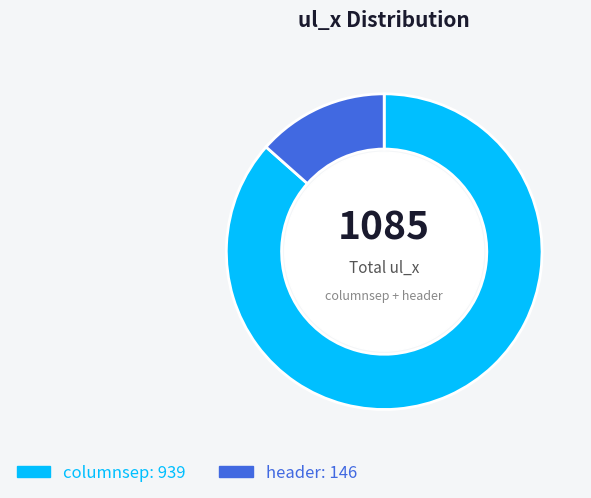

Is there a majority slice in this chart?

Yes